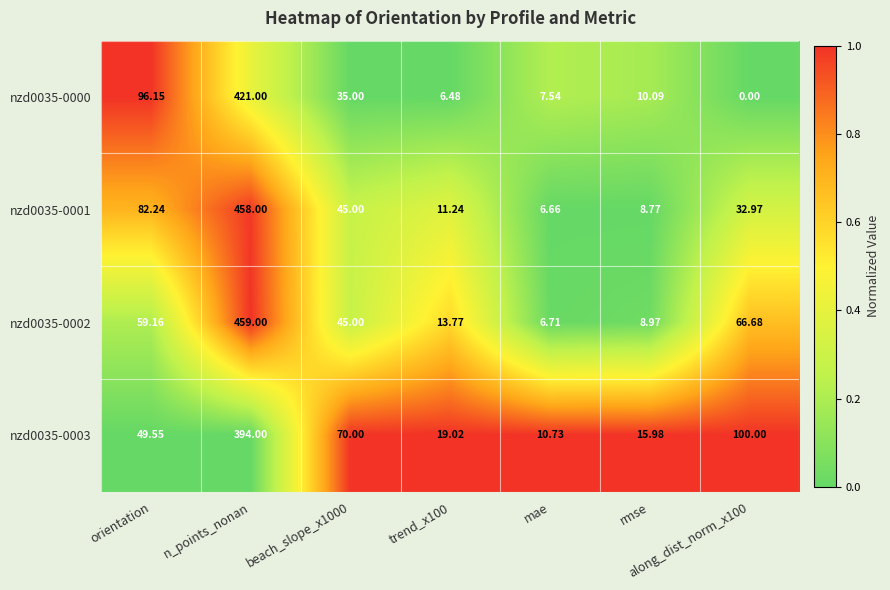

At which category does the chart reach its peak across all series?

n_points_nonan